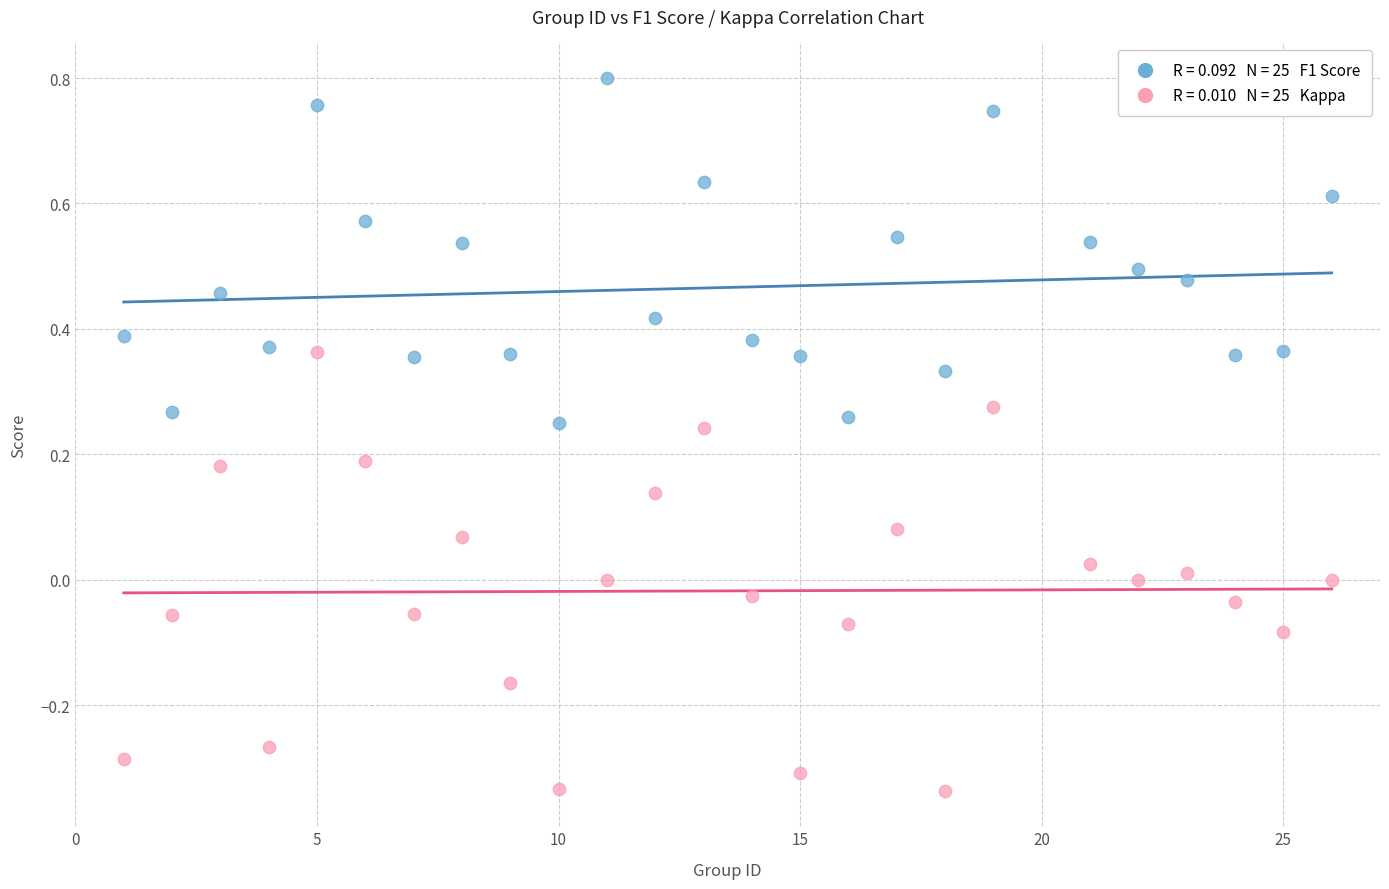

Across all data points, what is the range of X values (max minus min)?

25.0